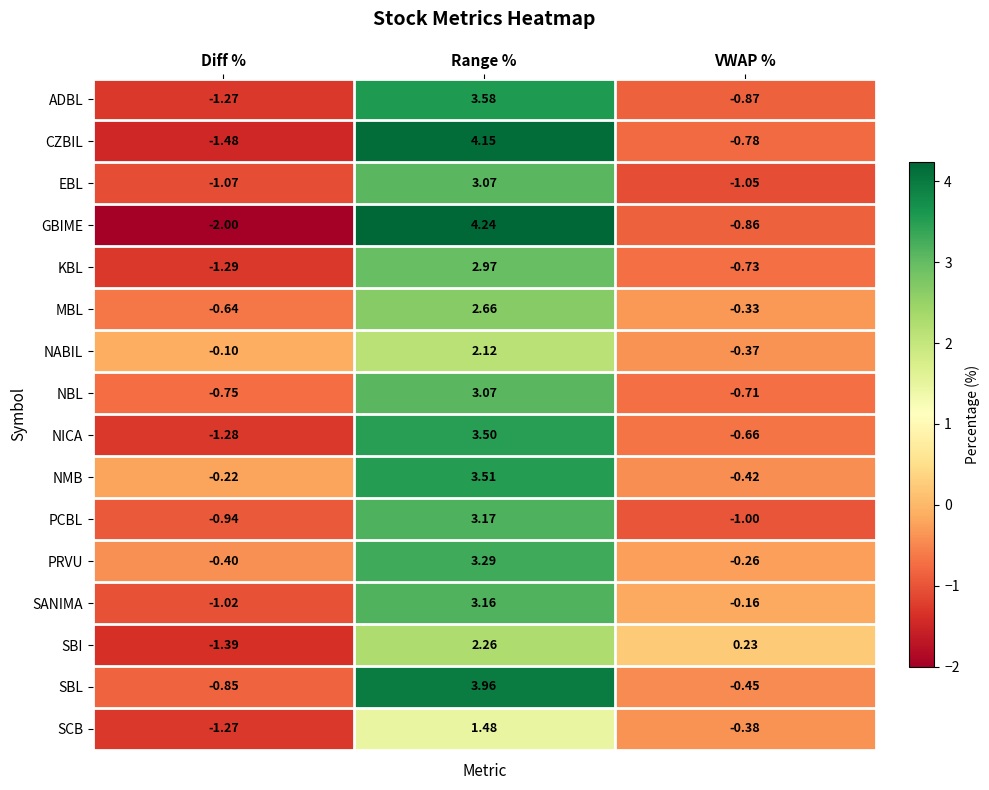

Which series has the largest total across all categories?

NMB